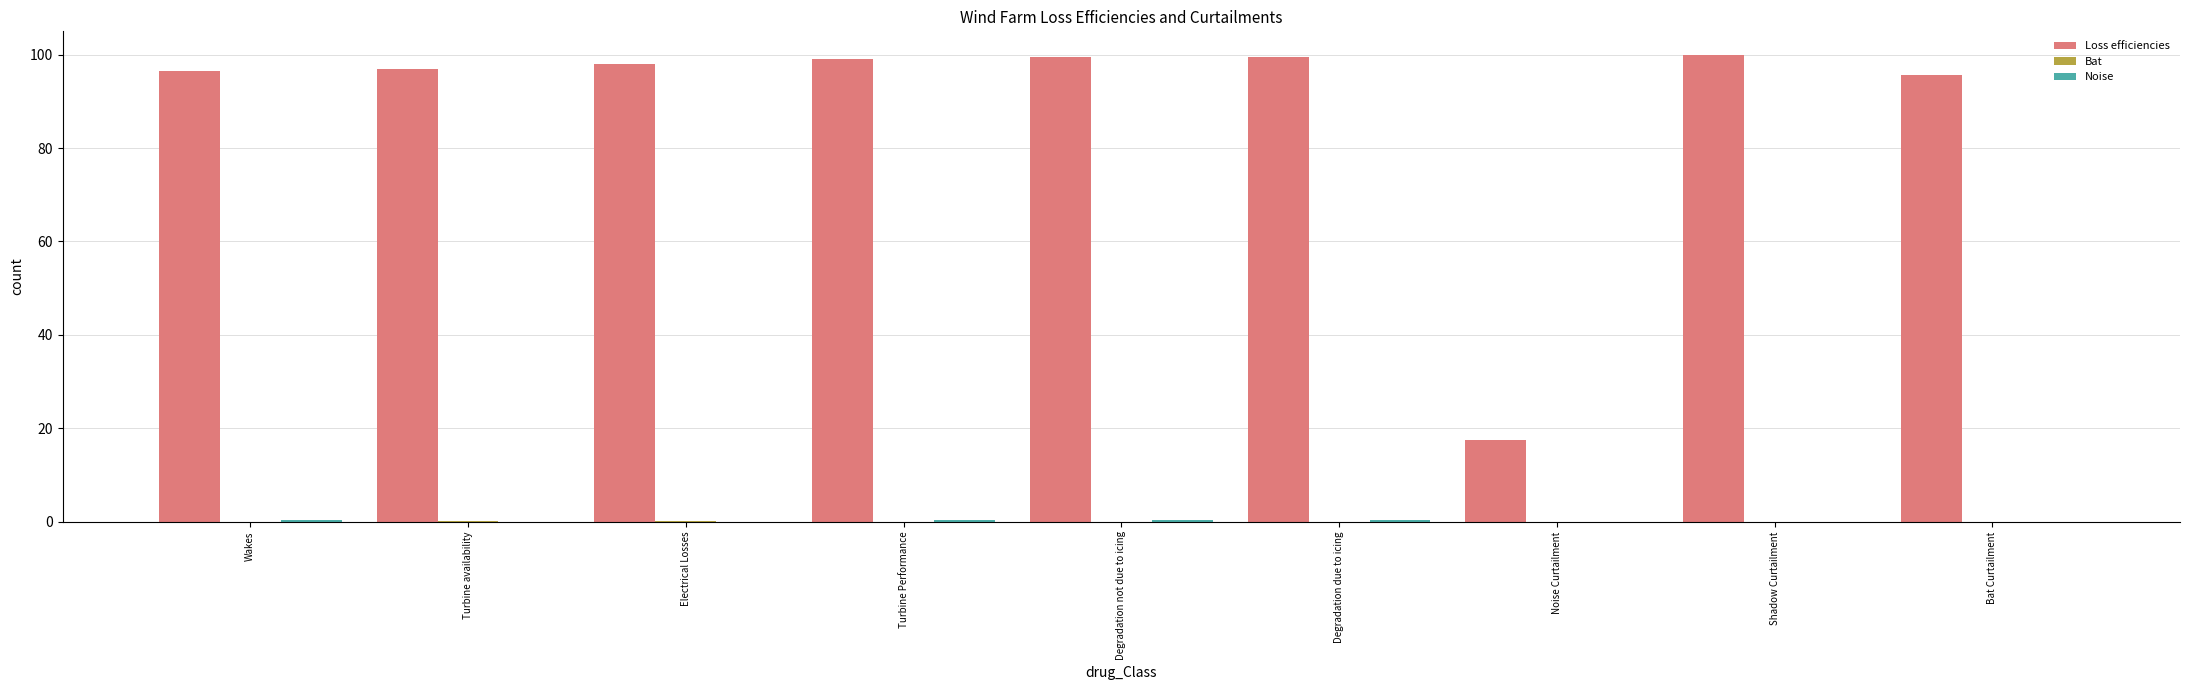

What is the highest value of the Loss efficiencies series?

100.0